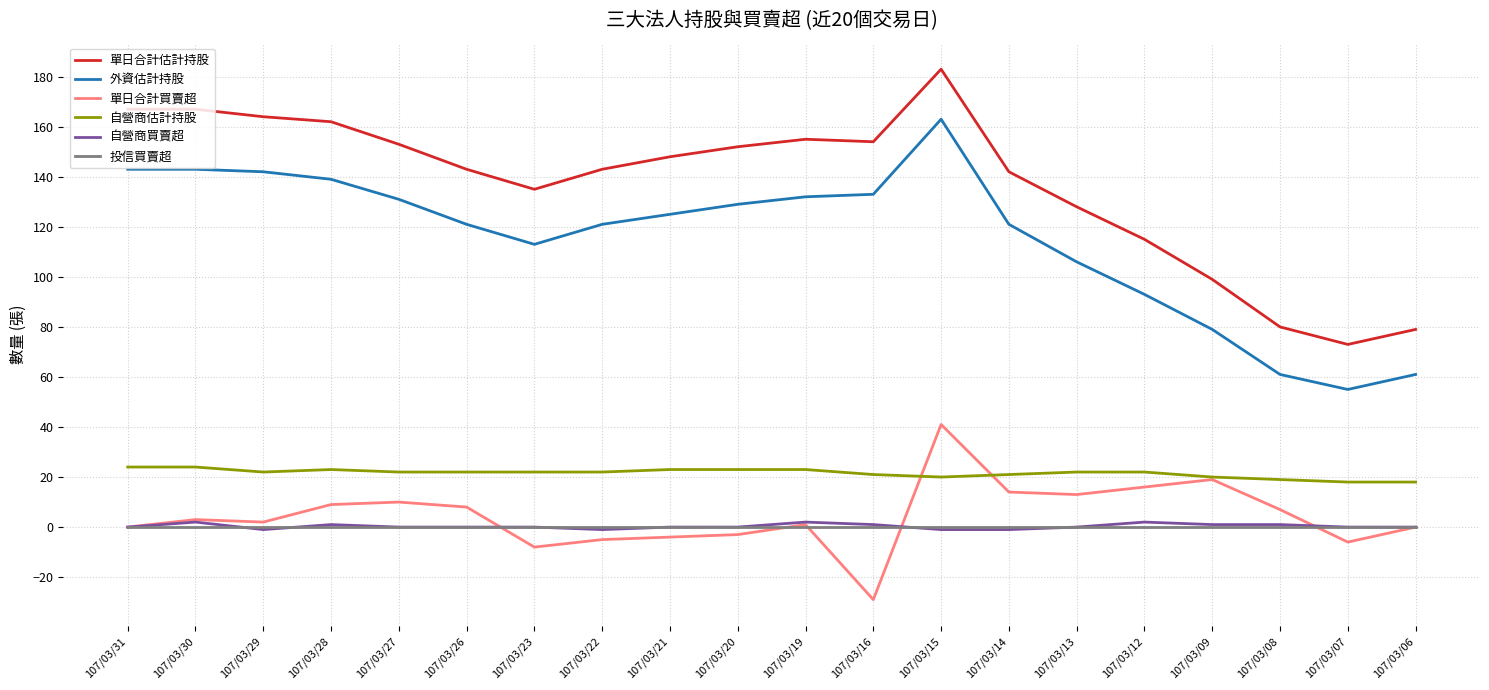

True or false: 單日合計估計持股 has a value of 167 at 107/03/31.

True